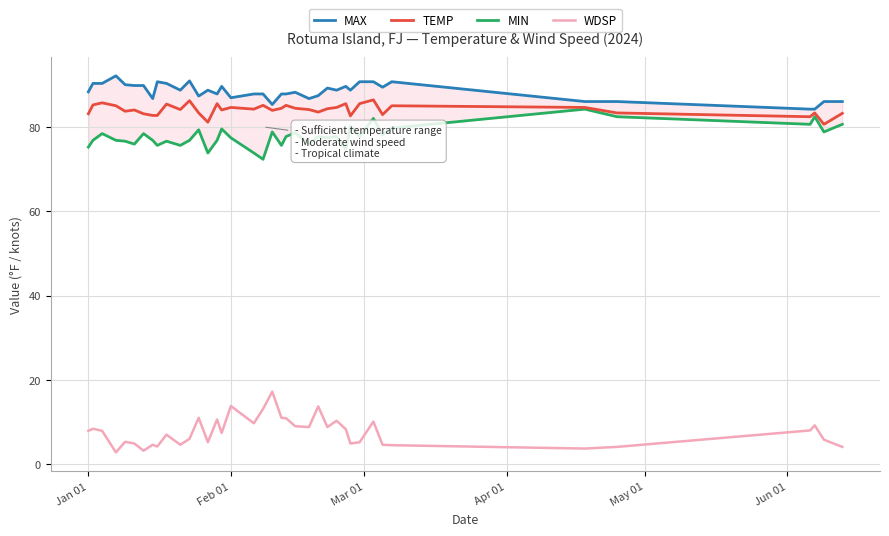

How many interior local valleys does the WDSP series have?

11